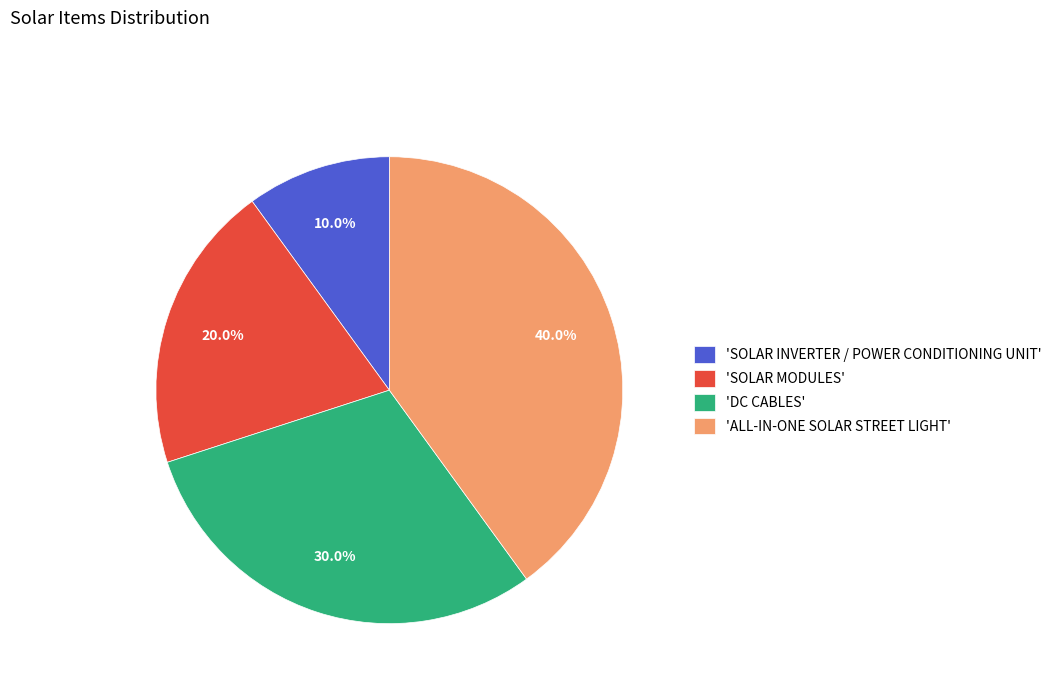

Which slice is the largest?

'ALL-IN-ONE SOLAR STREET LIGHT'